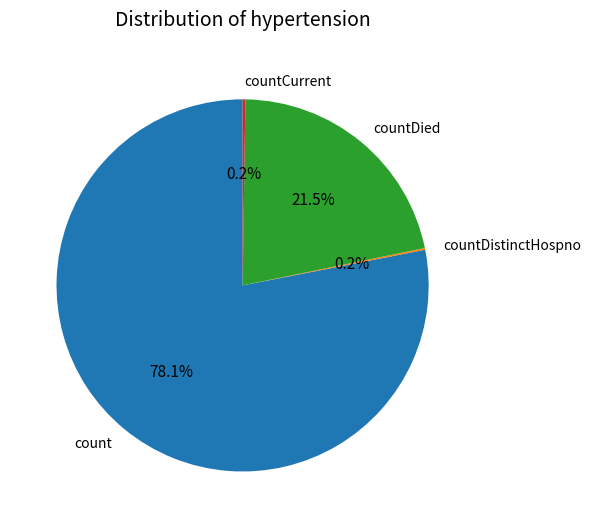

Is the sum of count and countDied greater than half?

Yes